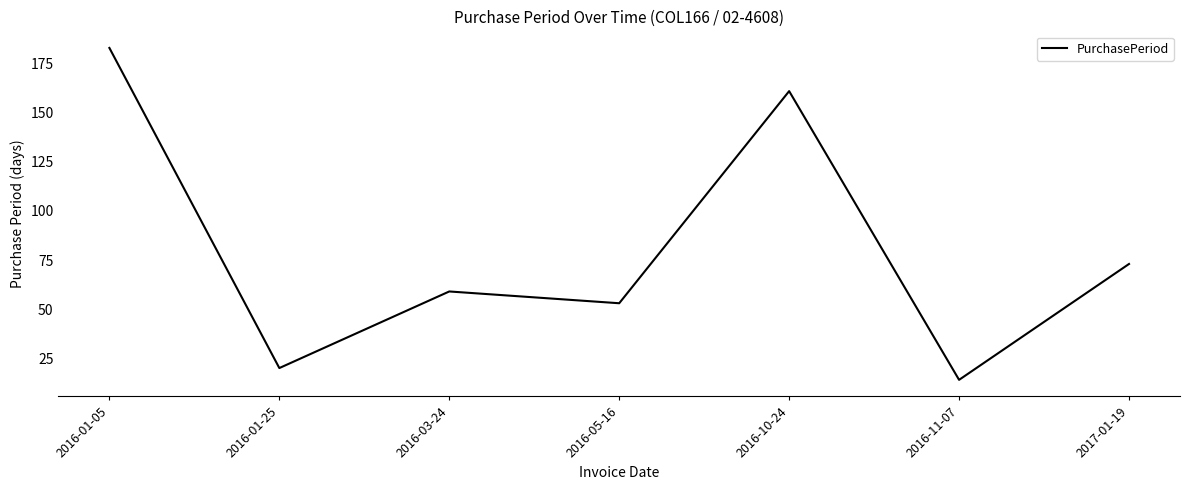

What is the average value?

80